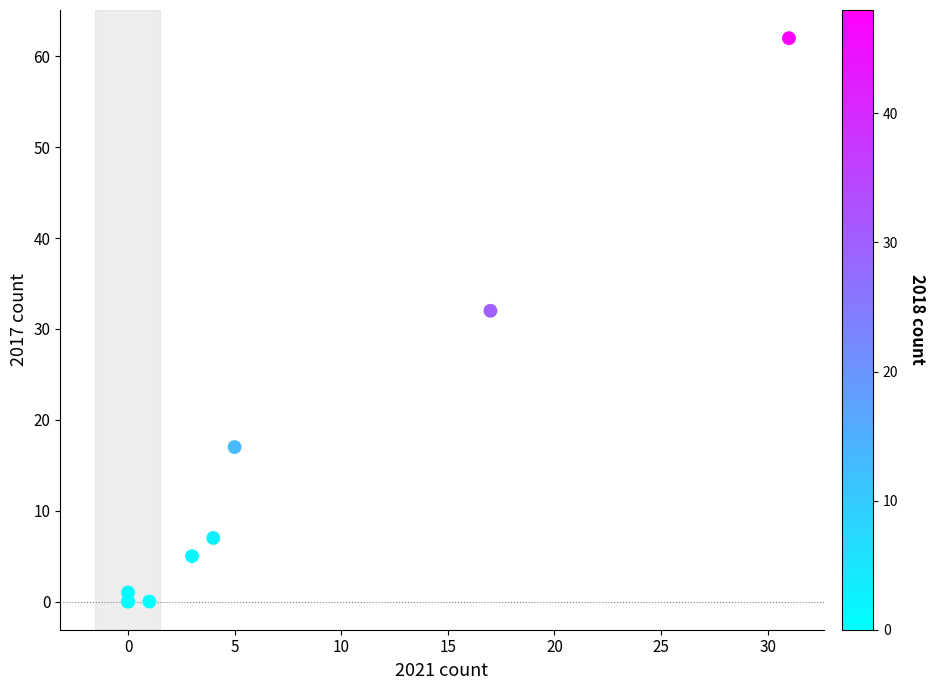

What Y value in the scatter plot is closest to 31?

32